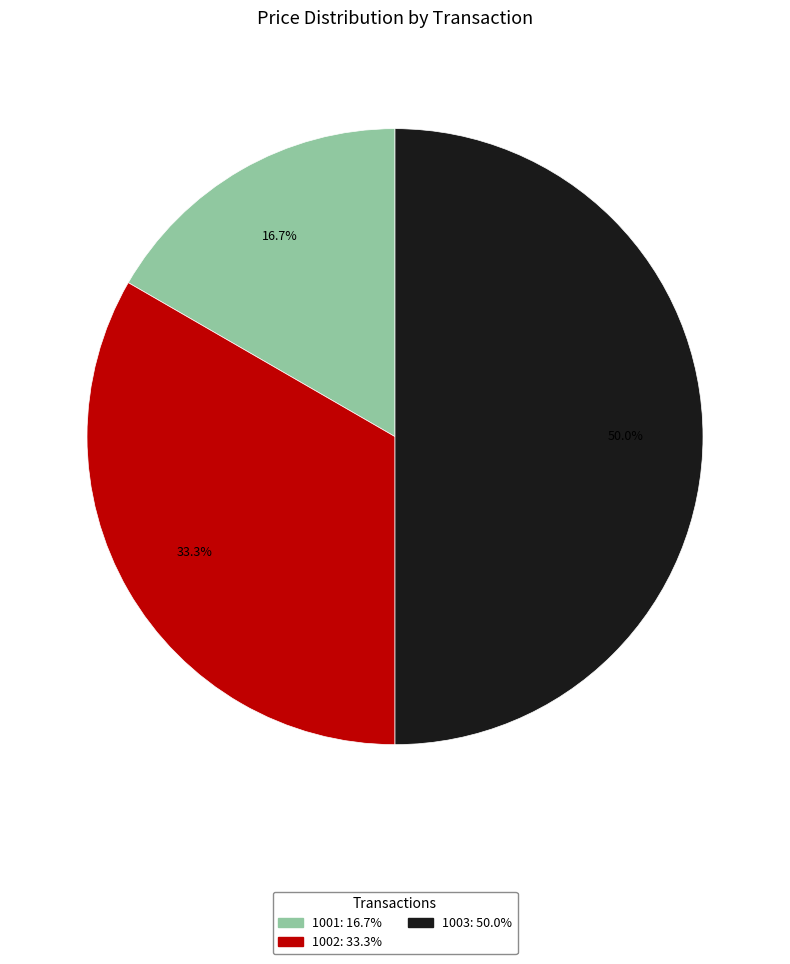

What is the total percentage of 1003 and 1002?

83.3%